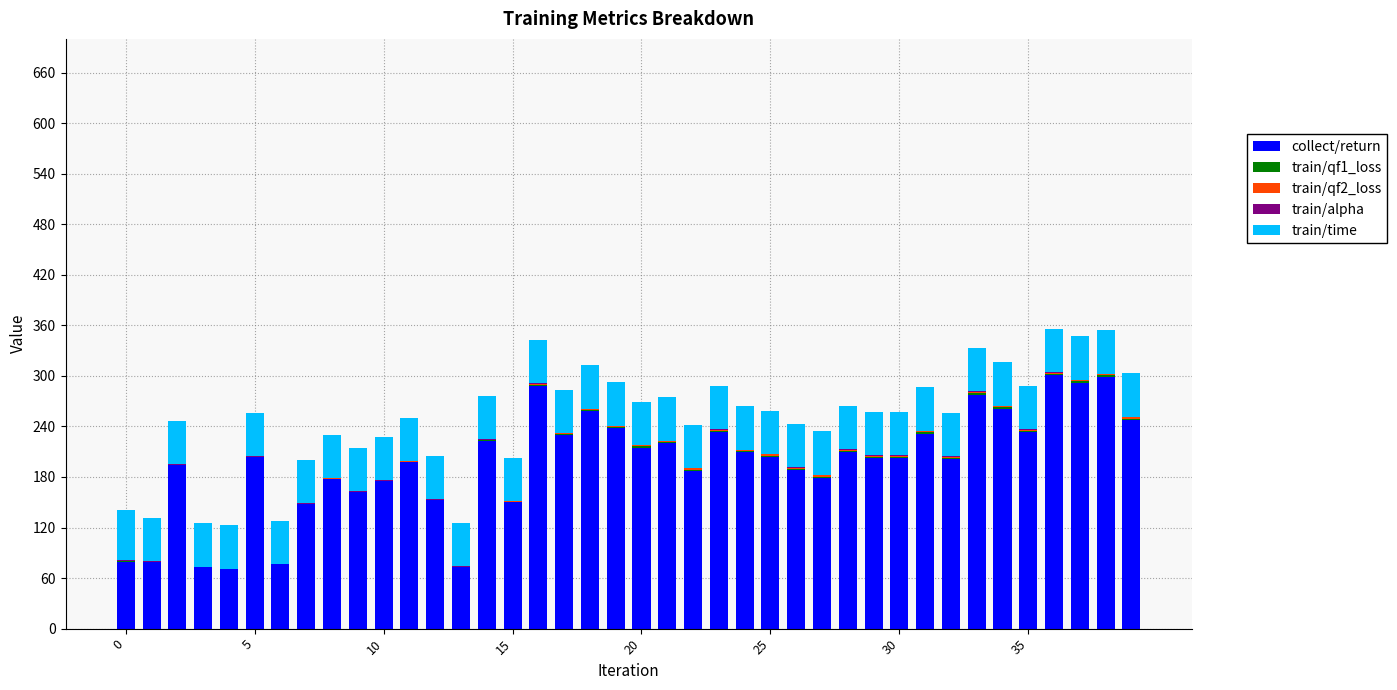

What is the maximum value for collect/return?

300.9